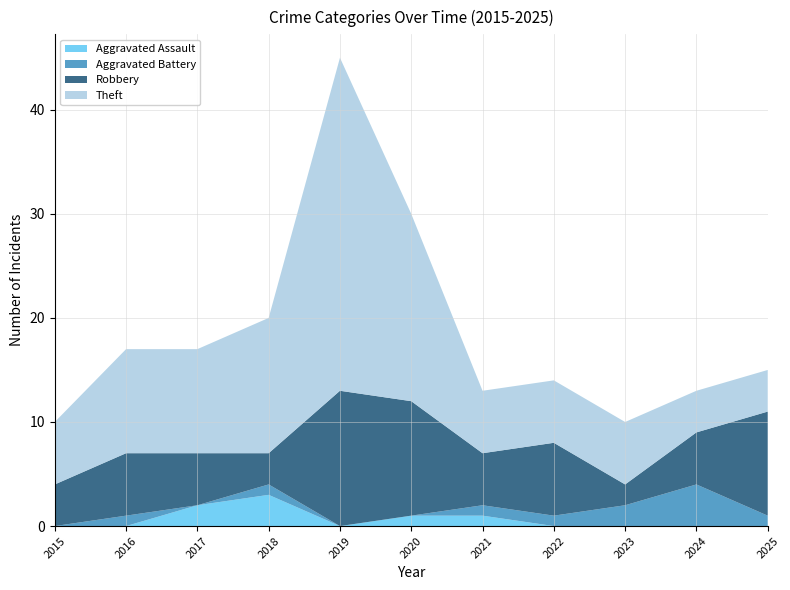

Reading left to right, list all the values displayed in this chart.

Aggravated Assault: 0	0	2	3	0	1	1	0	0	0	0
Aggravated Battery: 0	1	0	1	0	0	1	1	2	4	1
Robbery: 4	6	5	3	13	11	5	7	2	5	10
Theft: 6	10	10	13	32	18	6	6	6	4	4